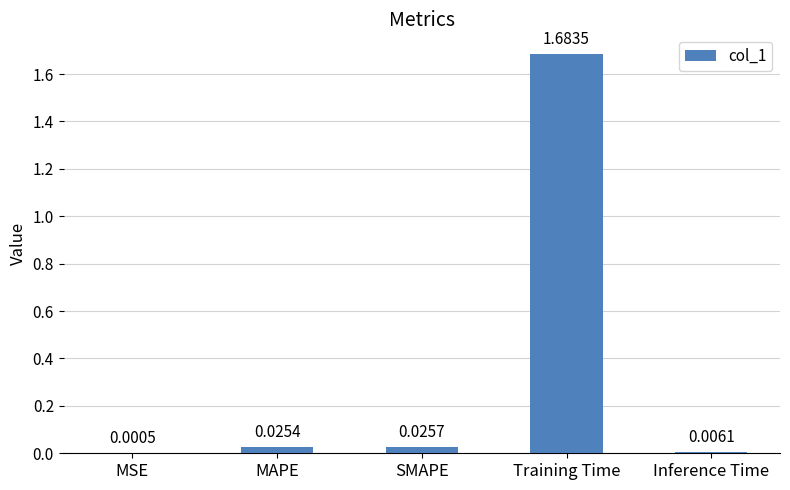

Between MAPE and SMAPE, which is larger?

SMAPE